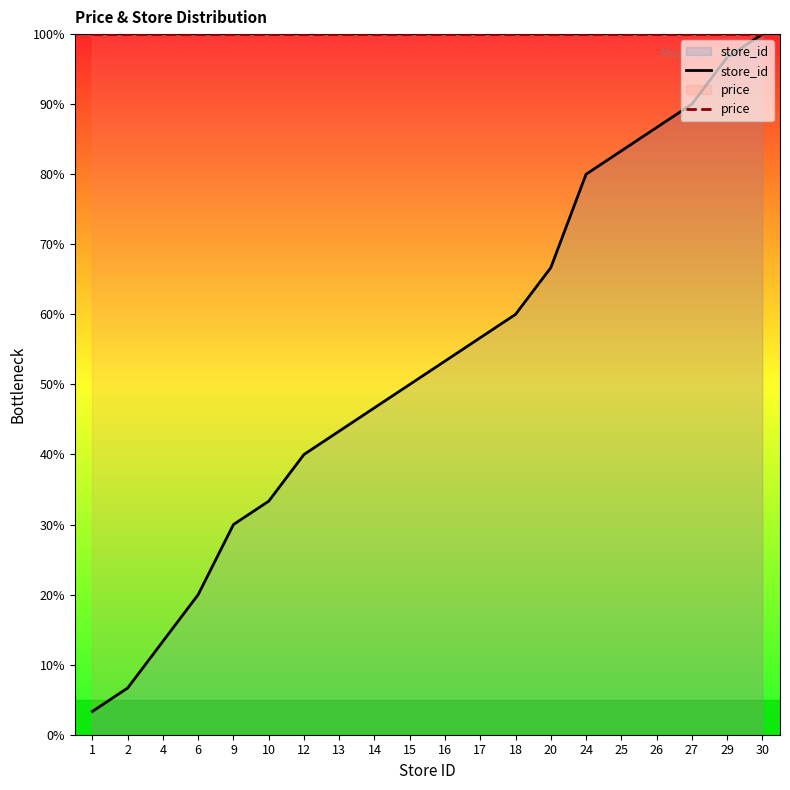

At how many categories does at least one series exceed 65?

20